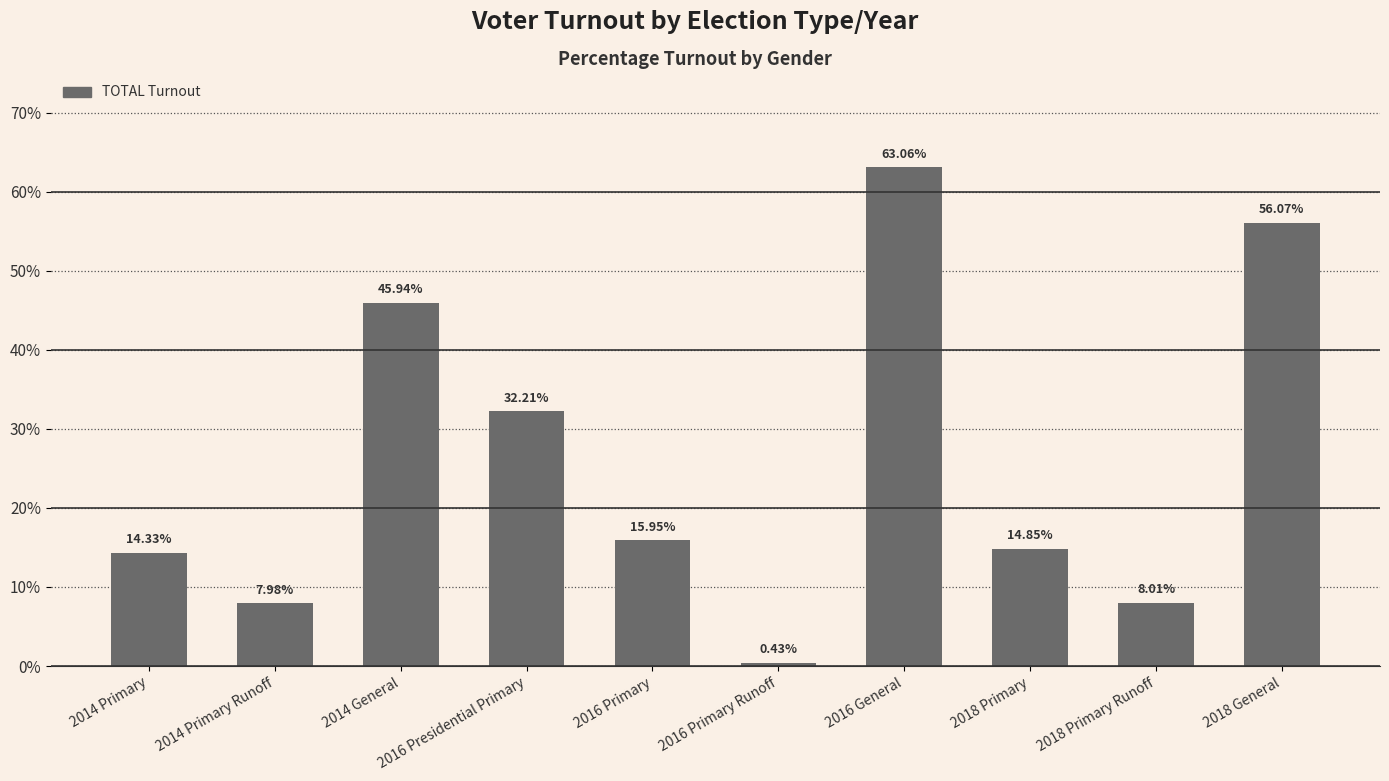

Approximately how many times larger is the value at 2016 Presidential Primary compared to 2018 Primary?

2.2